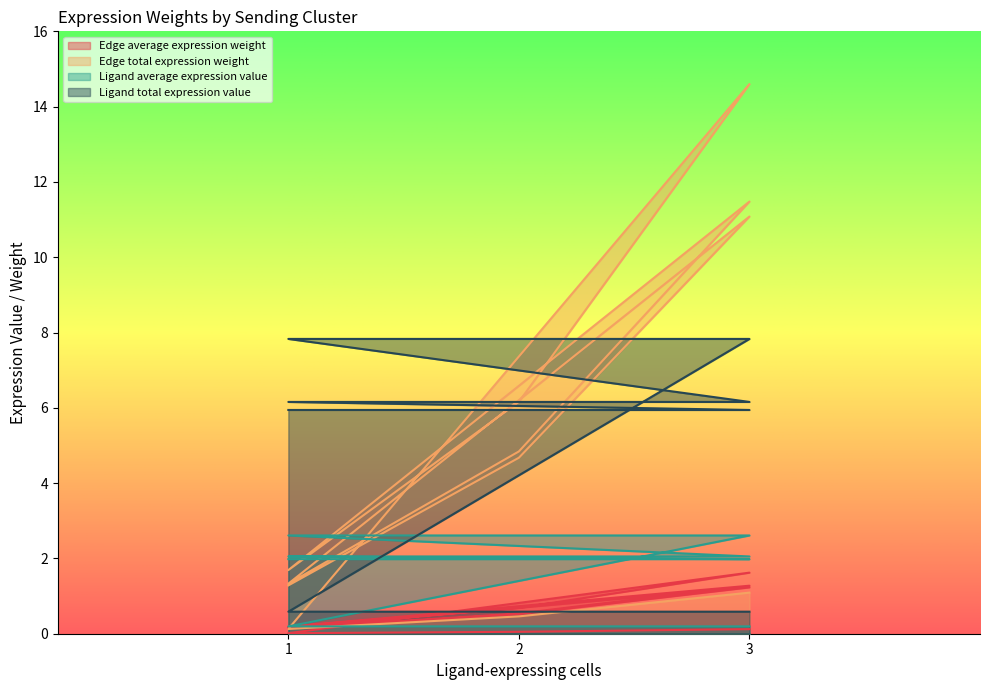

At 1, list the series in order from largest to smallest.

Ligand total expression value, Ligand average expression value, Edge average expression weight, Edge total expression weight